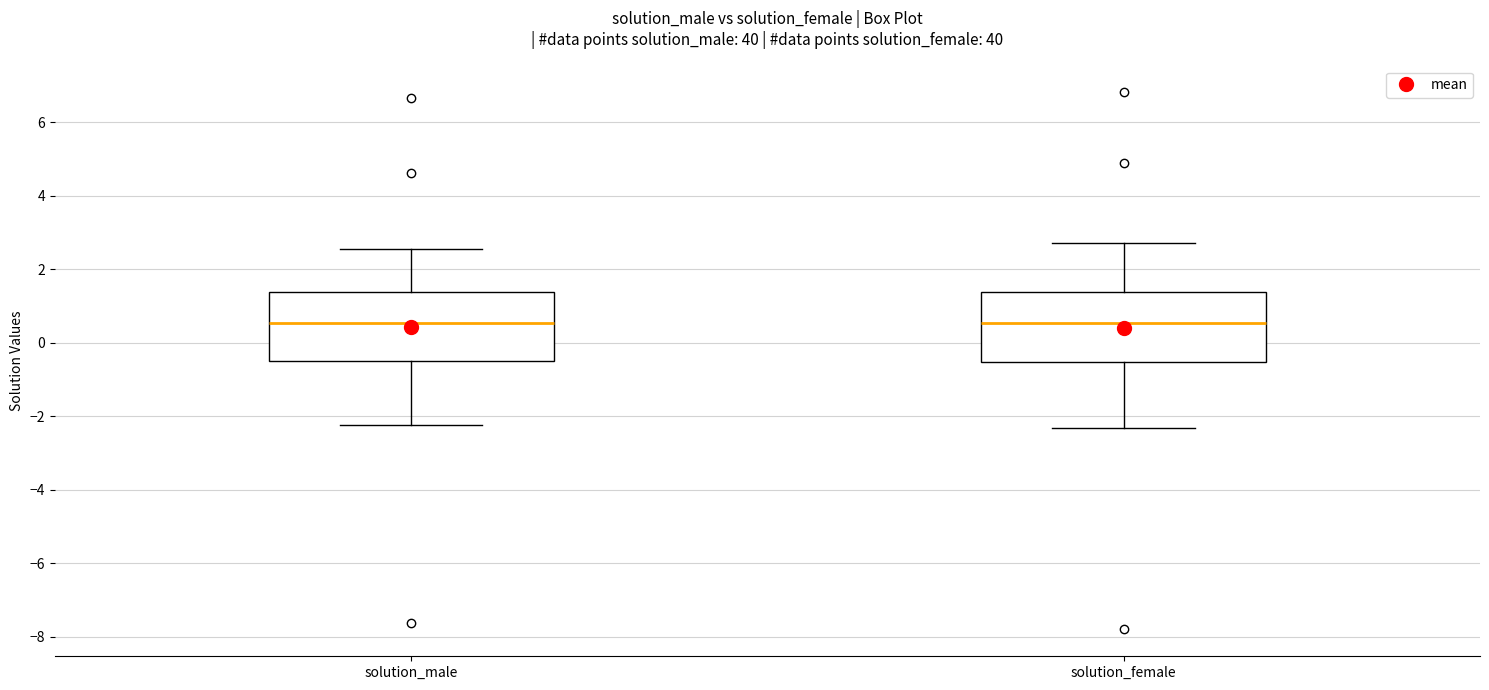

Reading left to right, read every box against the y-axis: the position of its median line, the range the box covers, and the ends of its whiskers. The values are not printed on the chart, so give them approximately, as read against the axis.

solution_male: median 0.6, box -0.6 to 1.4, whiskers -2.2 to 2.6
solution_female: median 0.6, box -0.6 to 1.4, whiskers -2.4 to 2.8